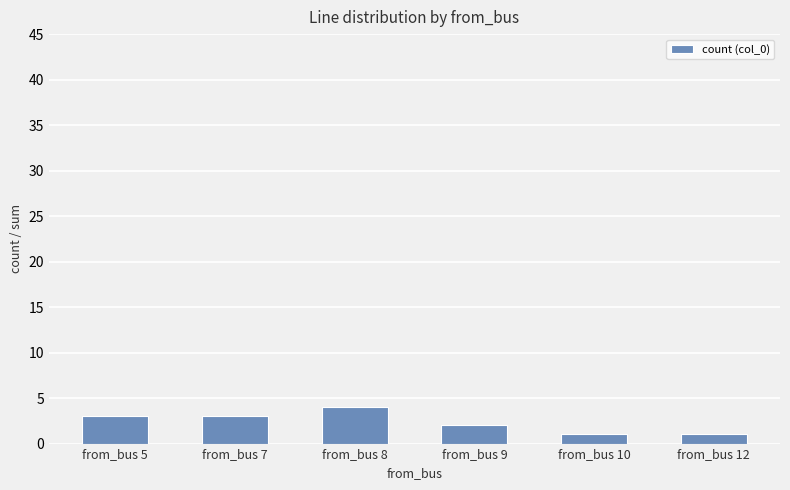

What value does the data have at from_bus 5?

3